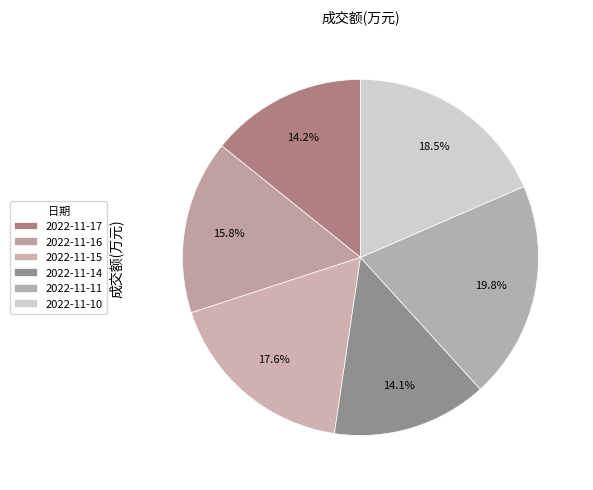

True or false: 2022-11-10 accounts for 25% of the total.

False